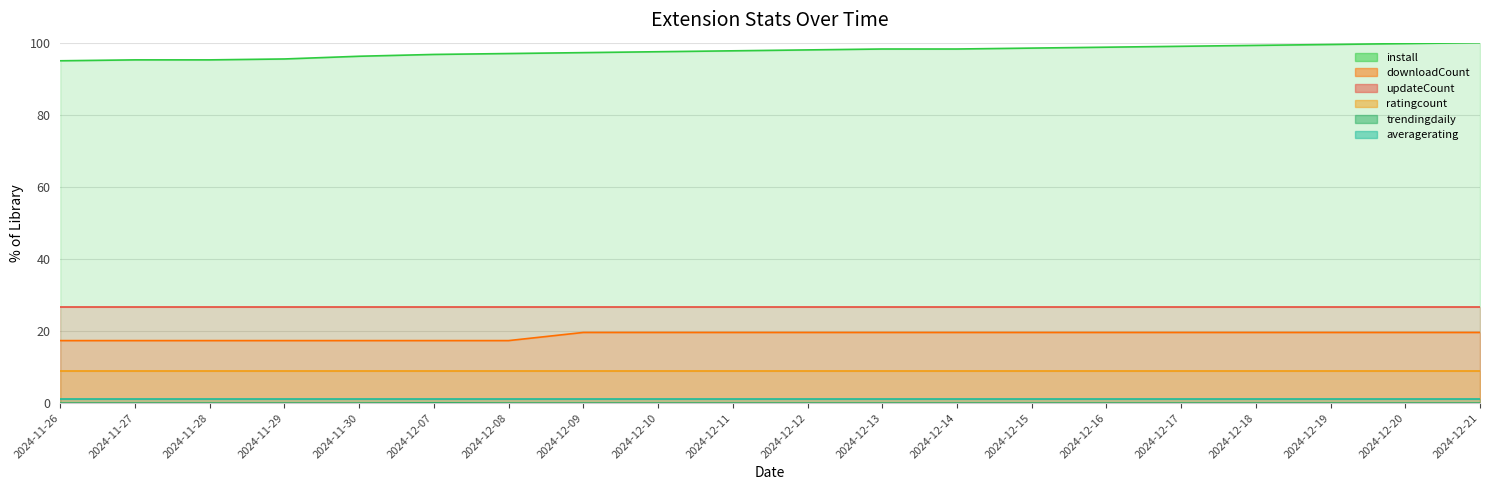

What is the sum of all trendingdaily values?

0.1